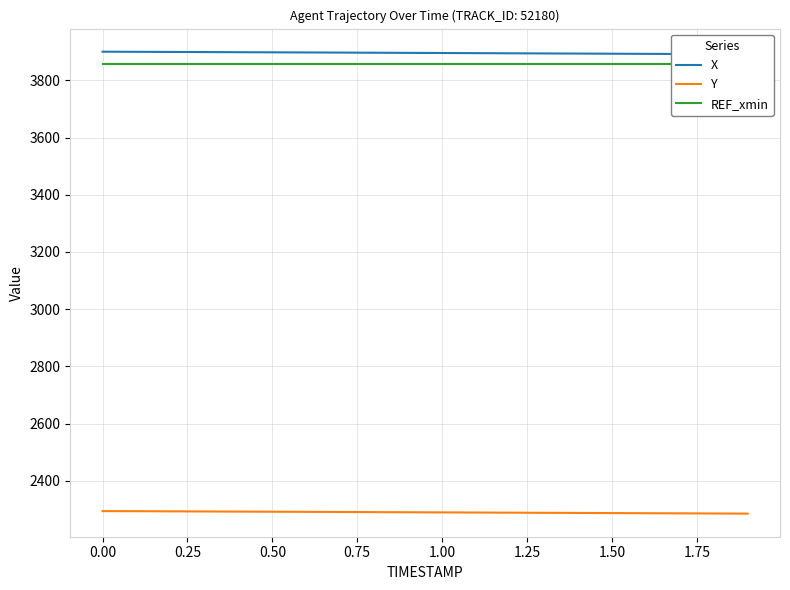

Reading left to right, extract all data points from this chart.

X: 3900.2	3899.8	3899.3	3898.9	3898.4	3898.0	3897.5	3897.1	3896.6	3896.1	3895.6	3895.1	3894.6	3894.1	3893.6	3893.1	3892.7	3892.2	3891.7	3891.2
Y: 2293.9	2293.5	2293.0	2292.6	2292.1	2291.7	2291.2	2290.8	2290.3	2289.8	2289.3	2288.8	2288.4	2287.9	2287.4	2286.9	2286.5	2286.0	2285.5	2285.0
REF_xmin: 3858.5	3858.5	3858.5	3858.5	3858.5	3858.5	3858.5	3858.5	3858.5	3858.5	3858.5	3858.5	3858.5	3858.5	3858.5	3858.5	3858.5	3858.5	3858.5	3858.5